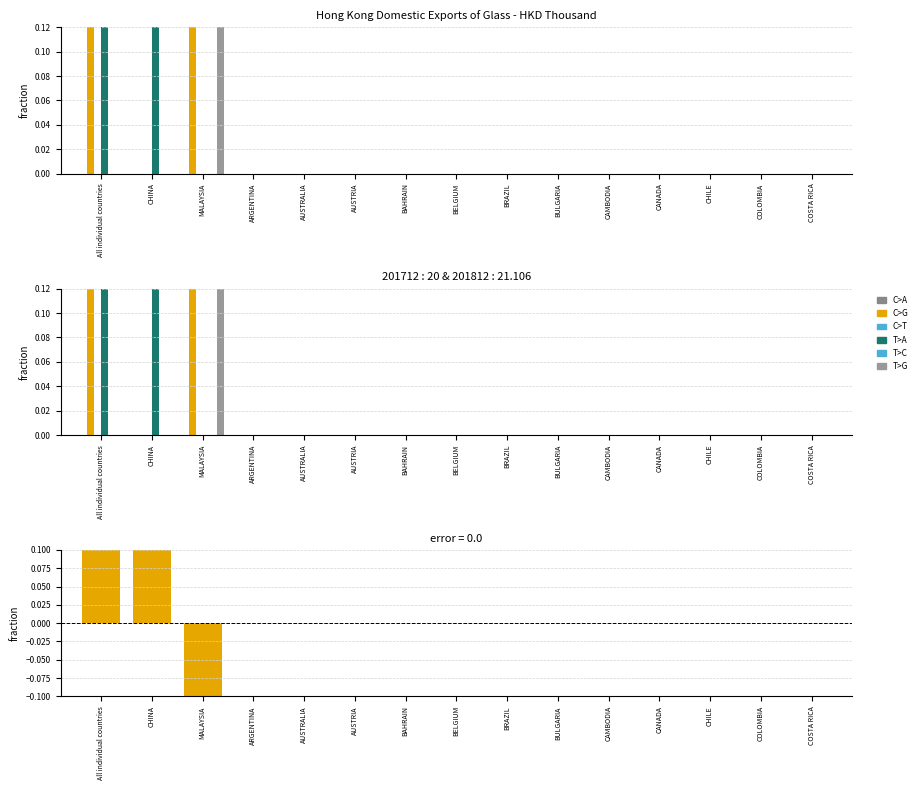

At which category does the chart reach its peak across all series?

CHINA